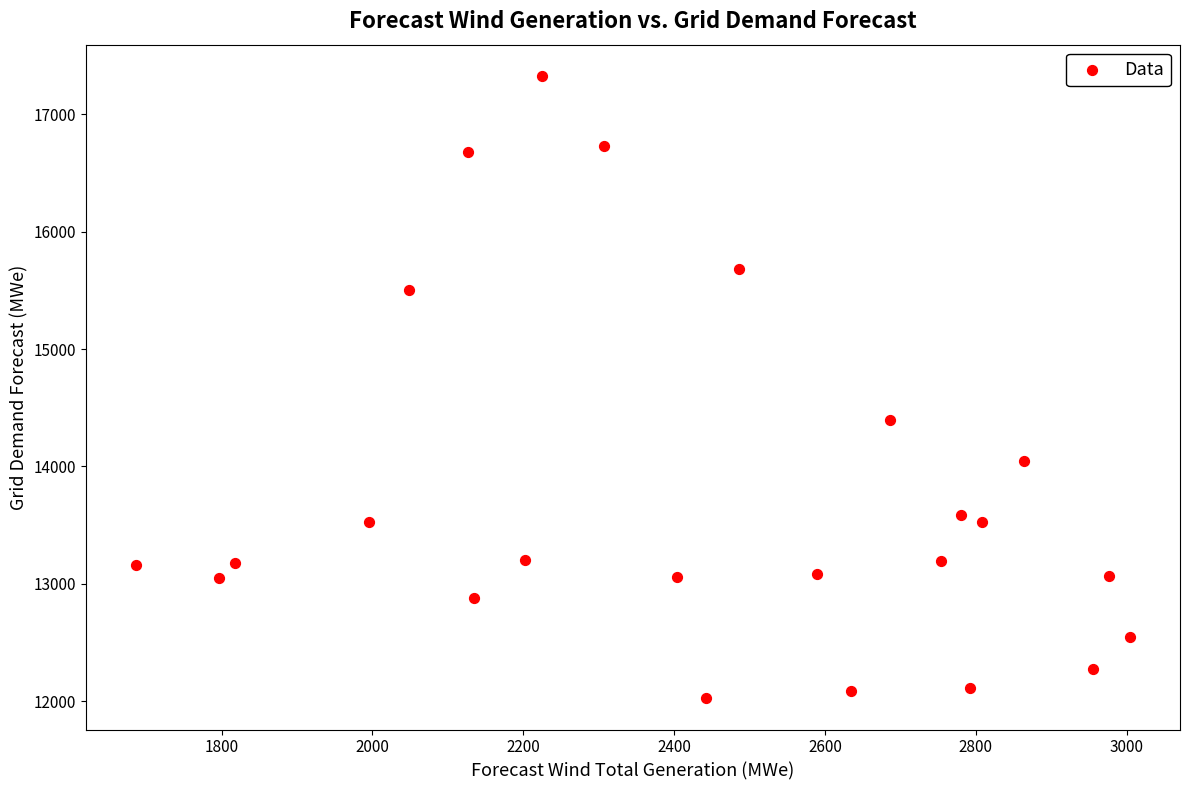

What is the range of X values (max minus min)?

1319